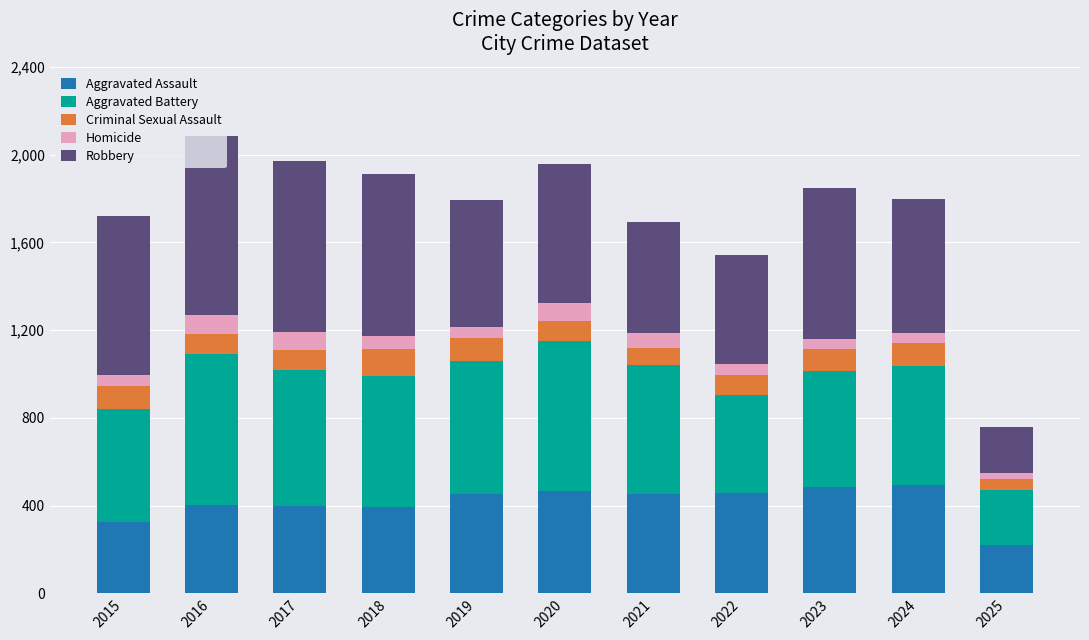

What is the difference between the second highest and minimum values in the Aggravated Assault series?

268